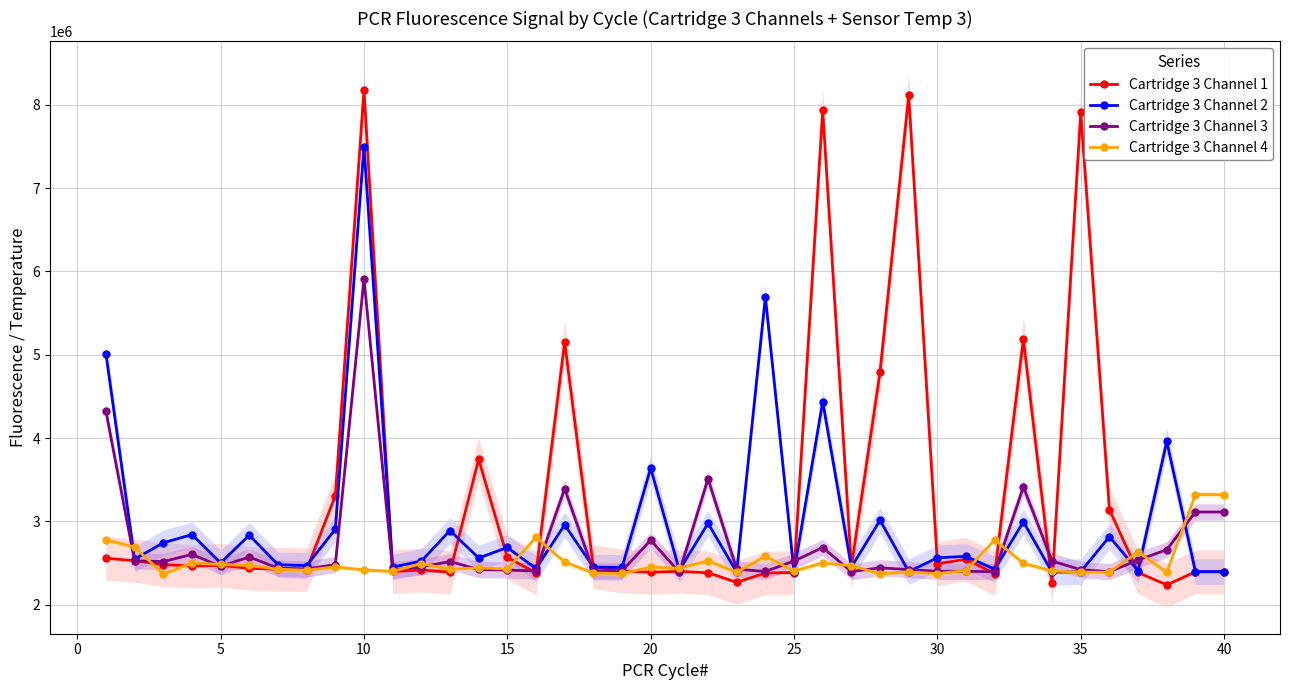

What is the maximum value for Cartridge 3 Channel 4?

3320835